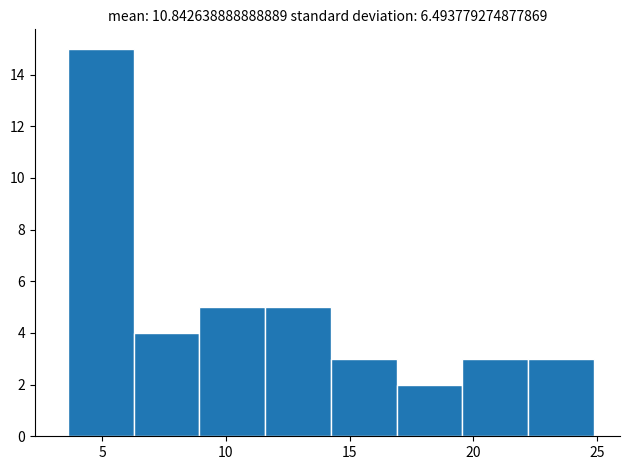

Reading left to right, list every bar in this chart as the range it spans on the x-axis followed by its height. Neither the bar edges nor the heights are printed on the chart, so give them approximately, as read against the axes.

3.5 to 6.5: 15
6.5 to 9.0: 4
9.0 to 11.5: 5
11.5 to 14.0: 5
14.0 to 17.0: 3
17.0 to 19.5: 2
19.5 to 22.0: 3
22.0 to 25.0: 3